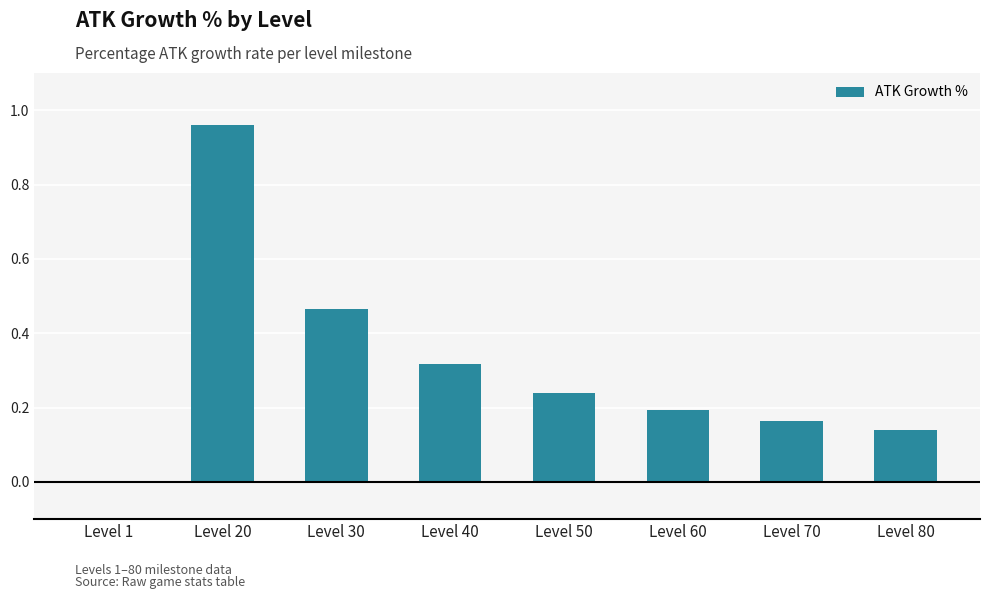

Between Level 30 and Level 60, which is larger?

Level 30